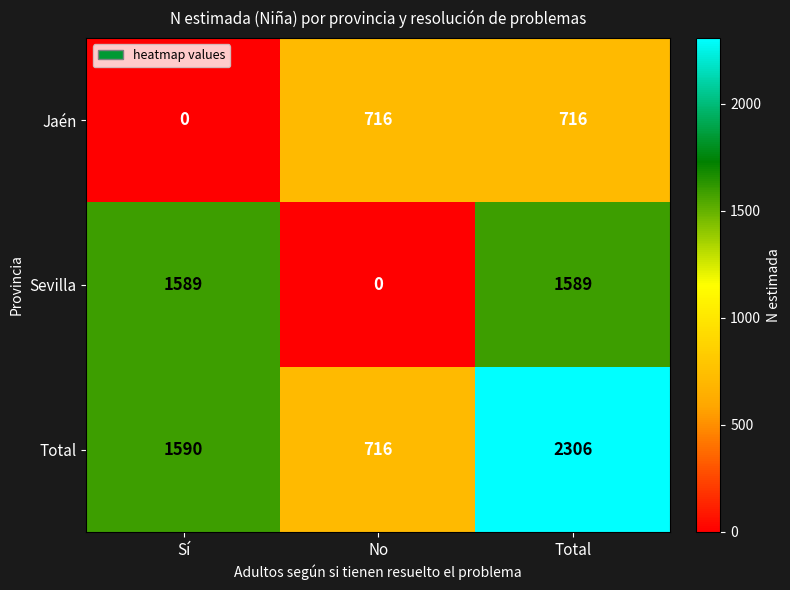

At which category does the chart reach its peak across all series?

Total